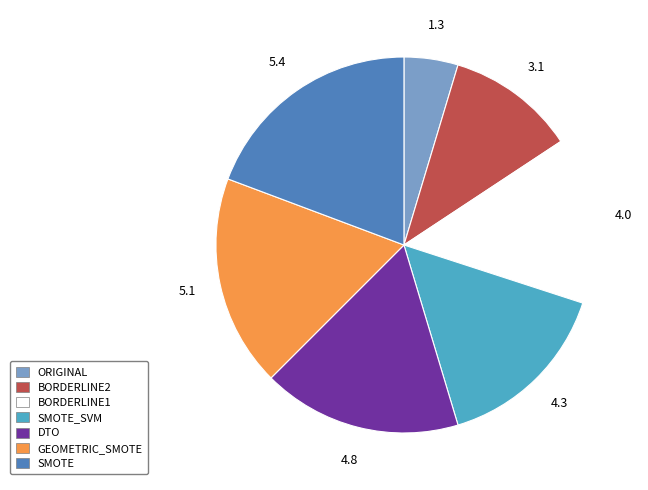

Is there any slice that represents more than half of the pie?

No